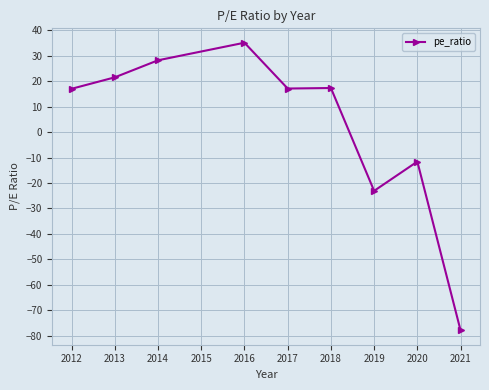

True or false: the data shows -77.9 at 2021.

True